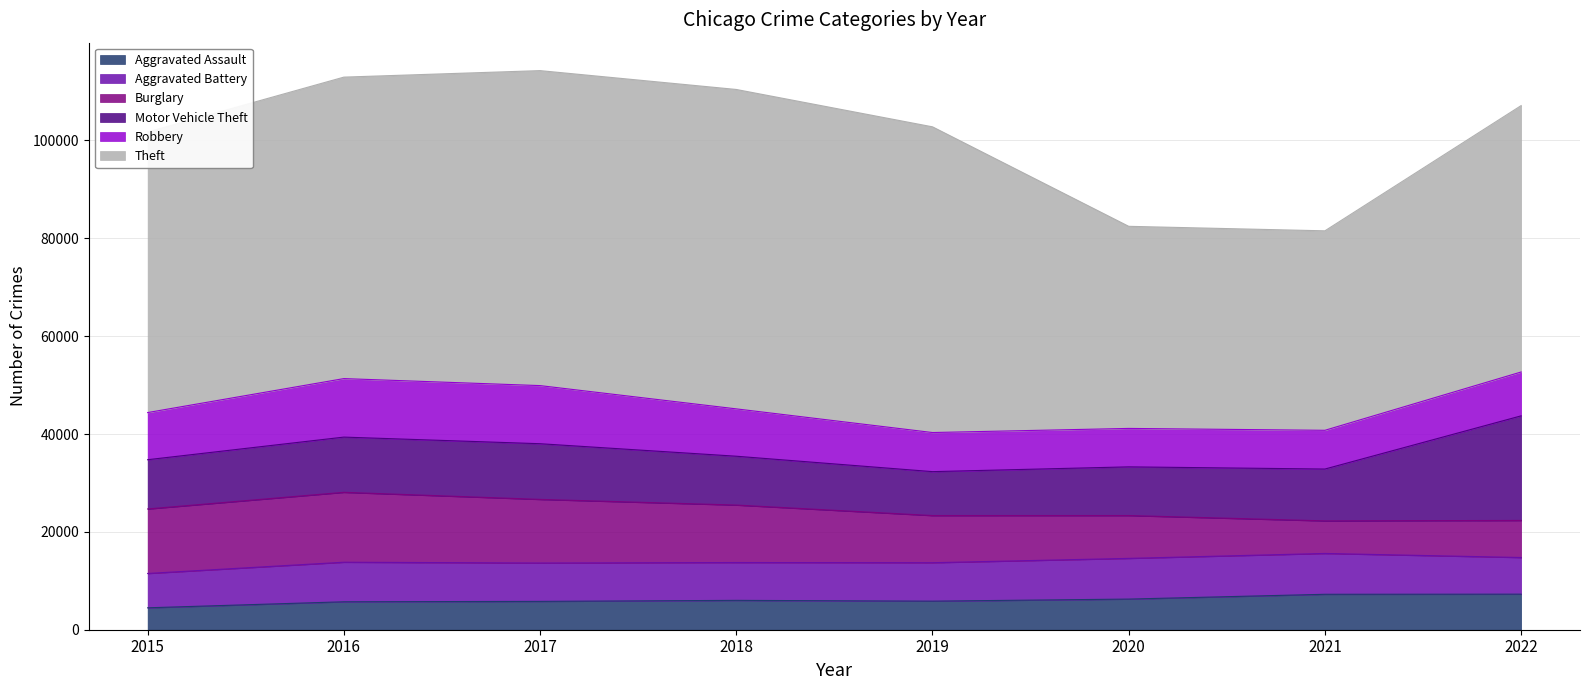

At which category is the sum across all series the highest?

2017